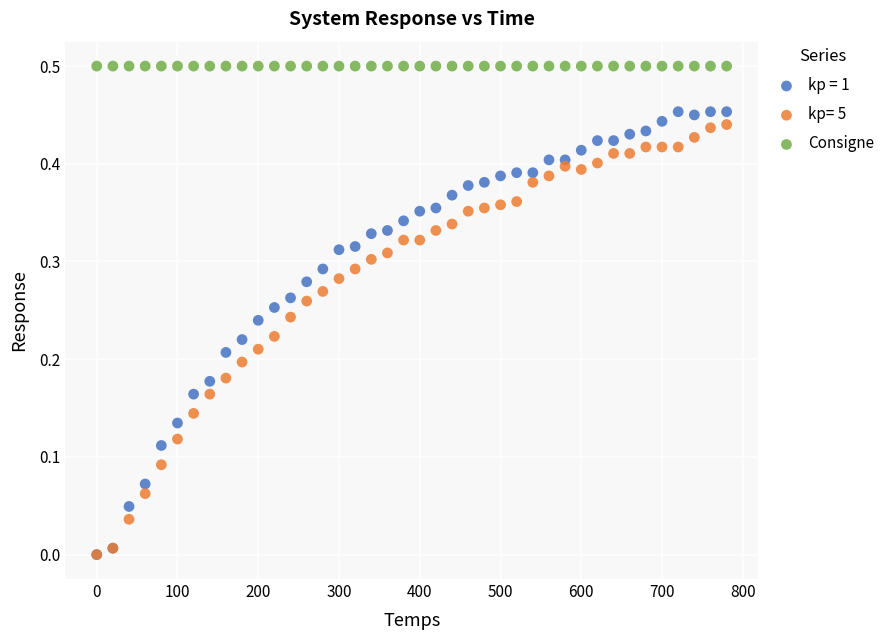

What are all the series names shown in the legend?

kp = 1, kp= 5, Consigne